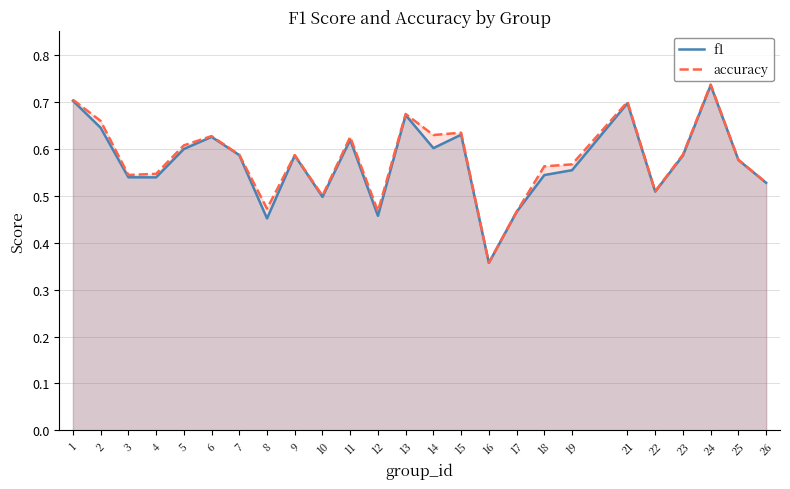

Reading right to left, list all the values displayed in this chart.

f1: 26=0.5	25=0.6	24=0.7	23=0.6	22=0.5	21=0.7	19=0.6	18=0.5	17=0.5	16=0.4	15=0.6	14=0.6	13=0.7	12=0.5	11=0.6	10=0.5	9=0.6	8=0.5	7=0.6	6=0.6	5=0.6	4=0.5	3=0.5	2=0.6	1=0.7
accuracy: 26=0.5	25=0.6	24=0.7	23=0.6	22=0.5	21=0.7	19=0.6	18=0.6	17=0.5	16=0.4	15=0.6	14=0.6	13=0.7	12=0.5	11=0.6	10=0.5	9=0.6	8=0.5	7=0.6	6=0.6	5=0.6	4=0.5	3=0.5	2=0.7	1=0.7